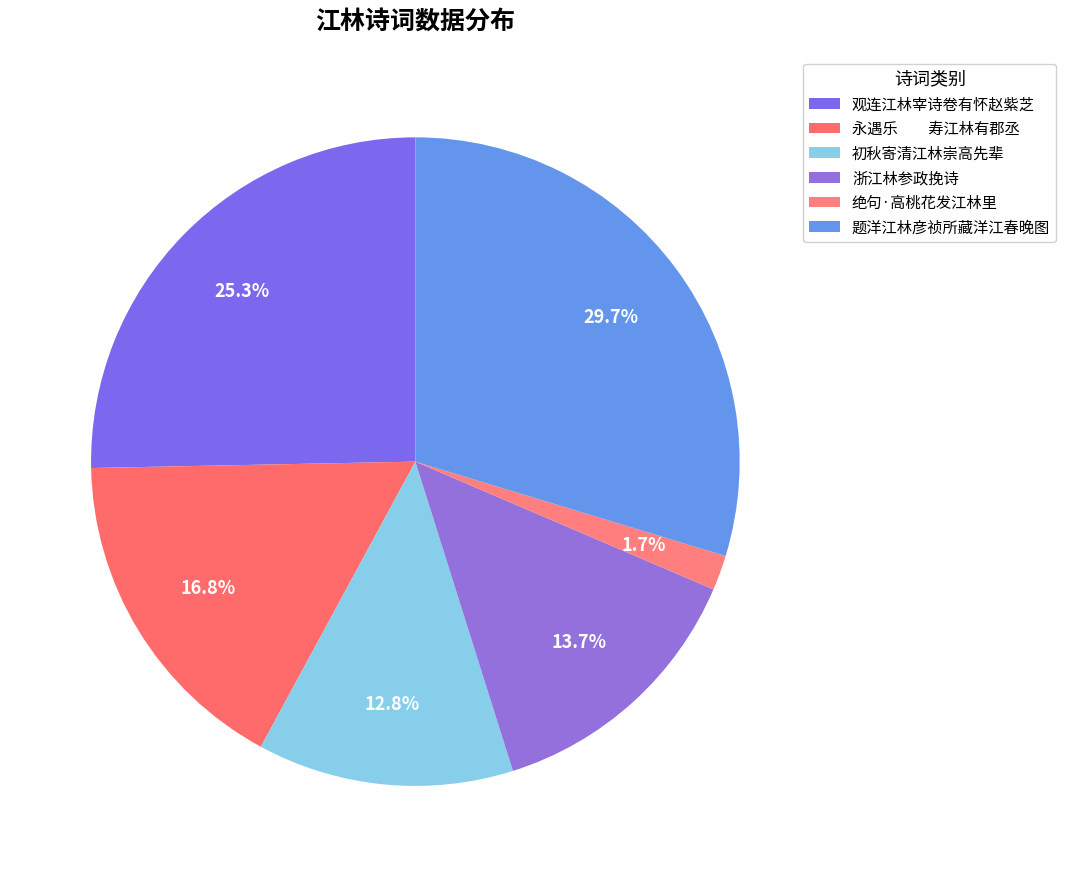

The 初秋寄清江林崇高先辈 slice represents 14% of the pie. True or false?

False